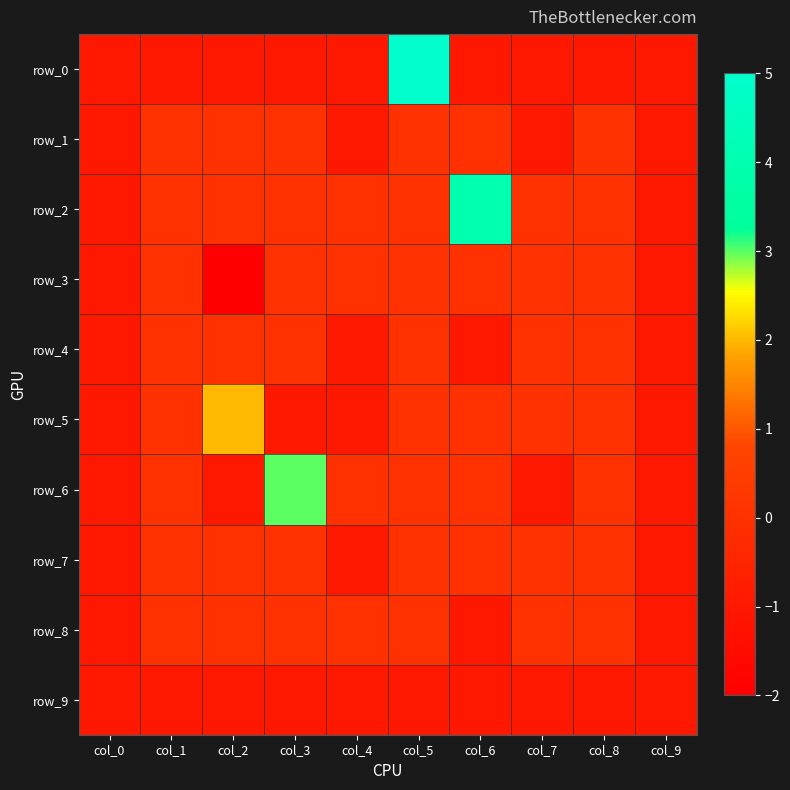

At which category does the chart reach its peak across all series?

col_5